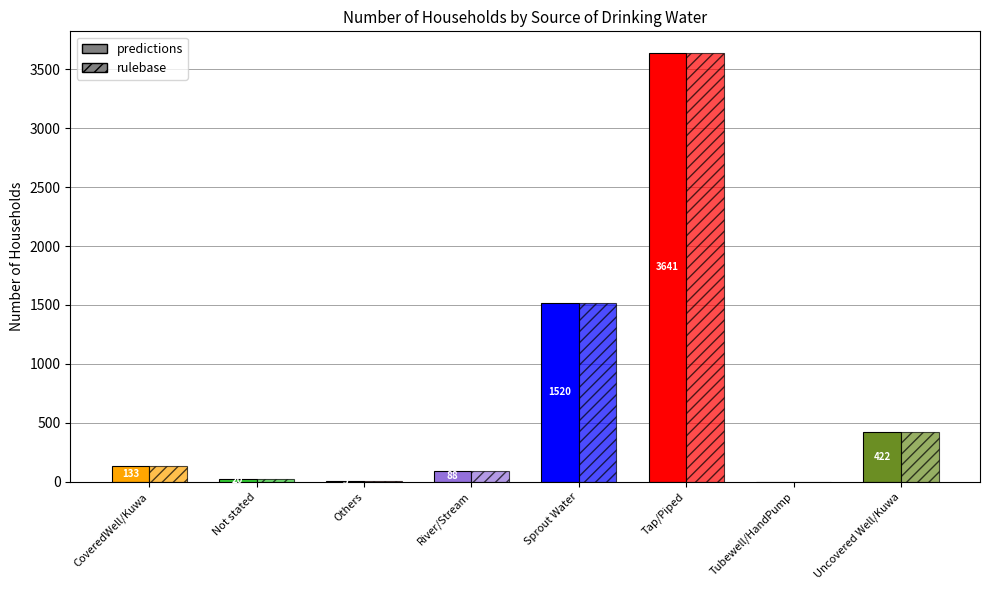

Reading left to right, list all the values displayed in this chart.

predictions: CoveredWell/Kuwa=133	Not stated=20	Others=5	River/Stream=88	Sprout Water=1520	Tap/Piped=3641	Tubewell/HandPump=0	Uncovered Well/Kuwa=422
rulebase: CoveredWell/Kuwa=133	Not stated=20	Others=5	River/Stream=88	Sprout Water=1520	Tap/Piped=3641	Tubewell/HandPump=0	Uncovered Well/Kuwa=422